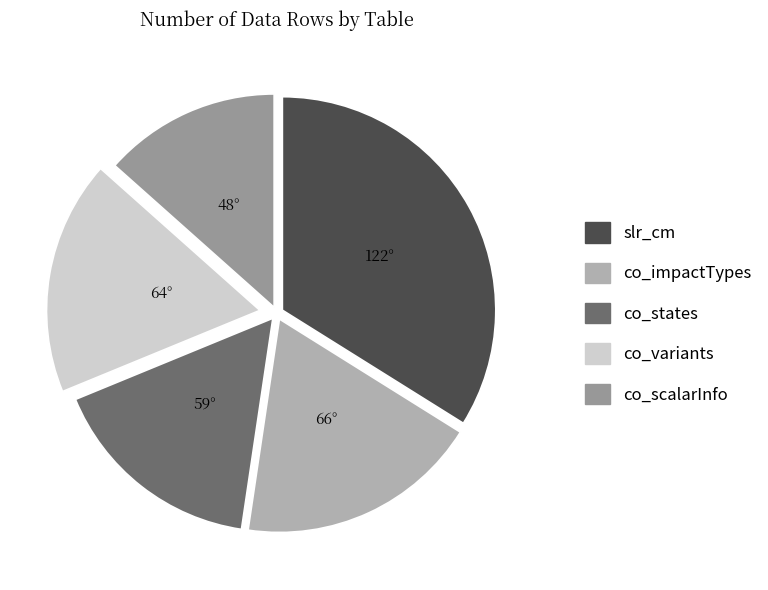

Count the number of slices in the pie.

5